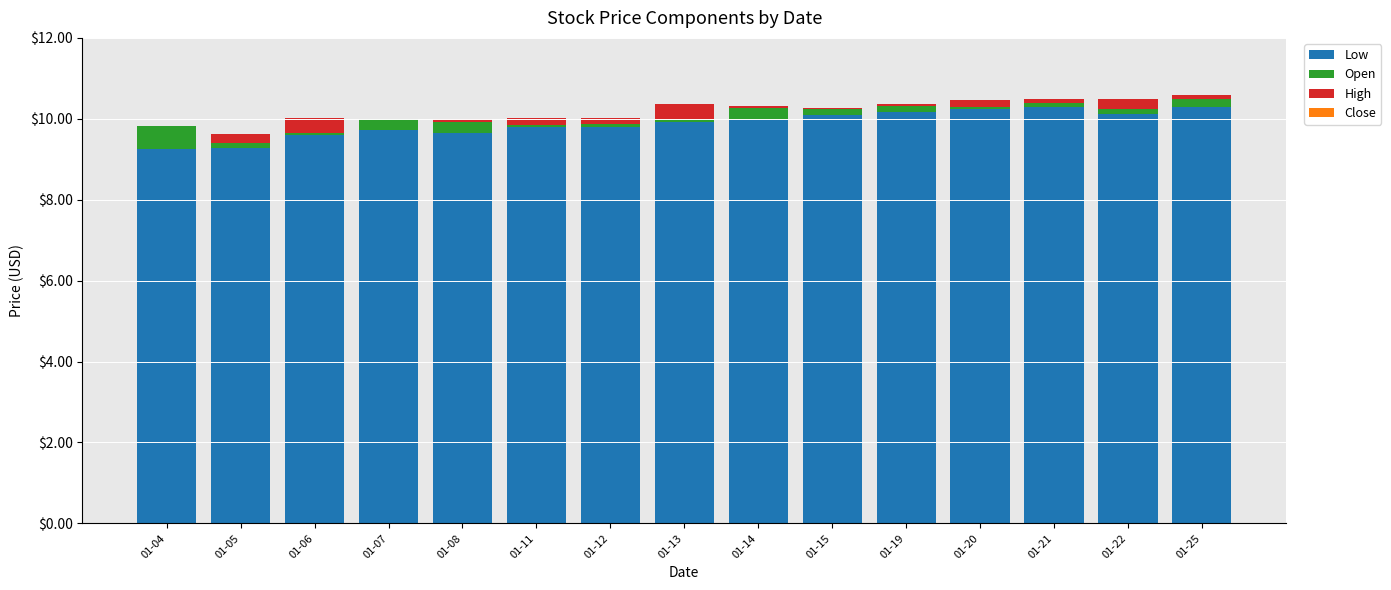

The Low series shows 10.3 at 01-25. True or false?

True